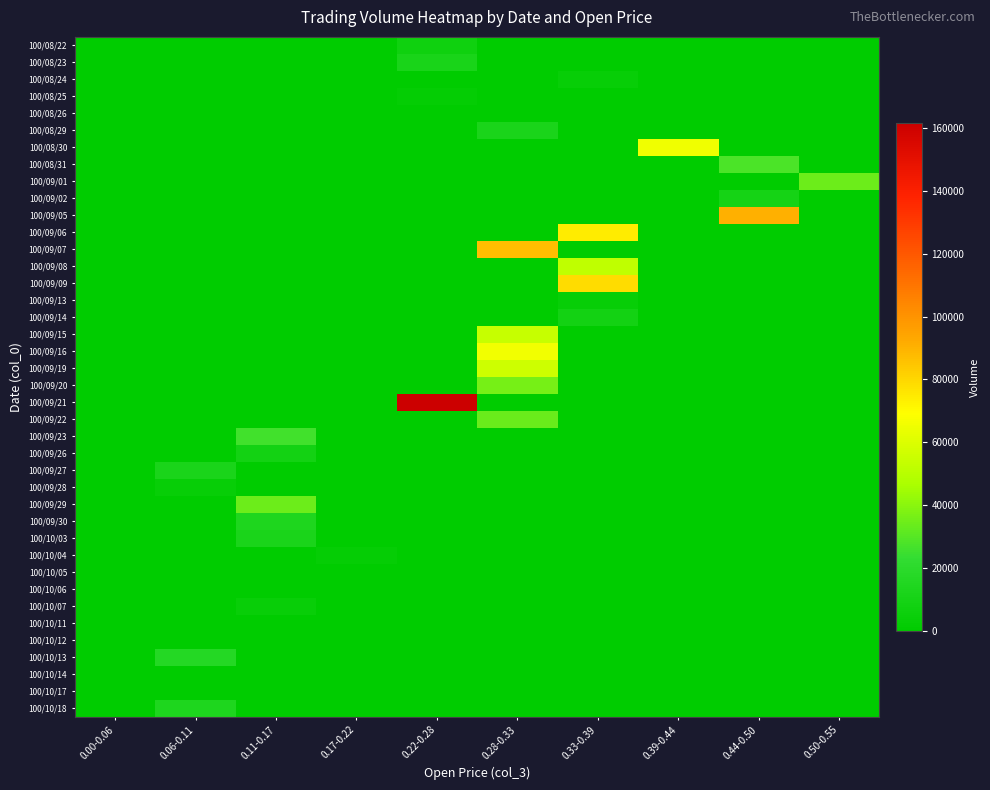

Which series changed the most between 0.00-0.06 and 0.22-0.28?

100/09/21